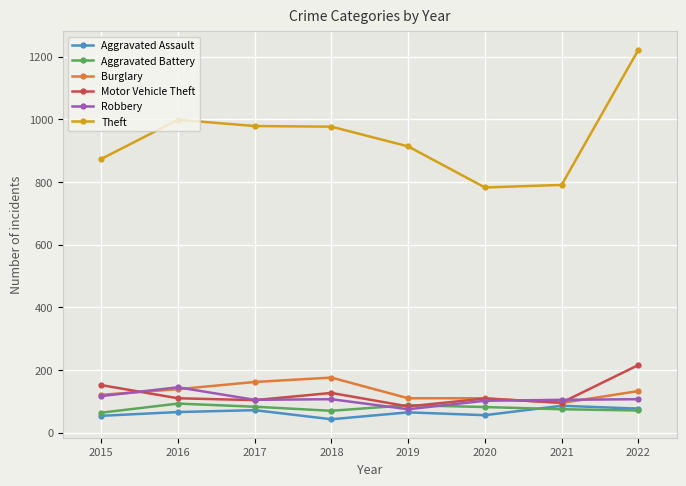

Which series has the largest total across all categories?

Theft